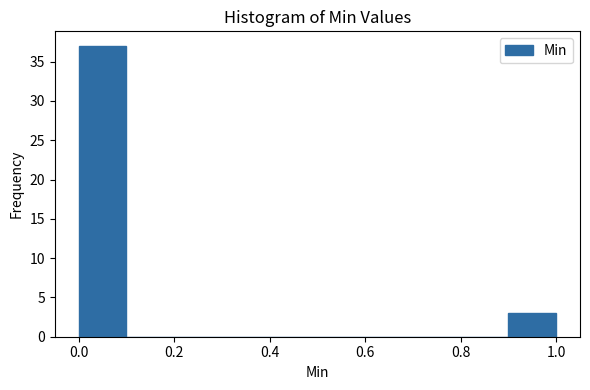

Which range on the x-axis has the tallest bar?

0.0 to 0.1